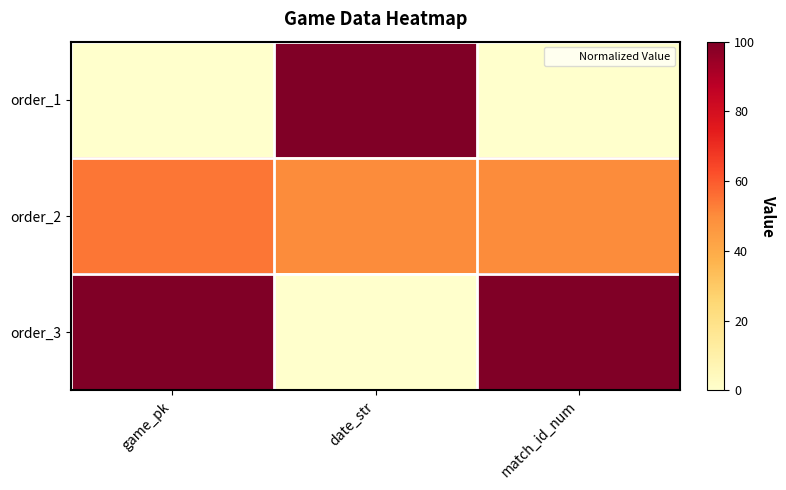

How many categories are shown in the chart?

3